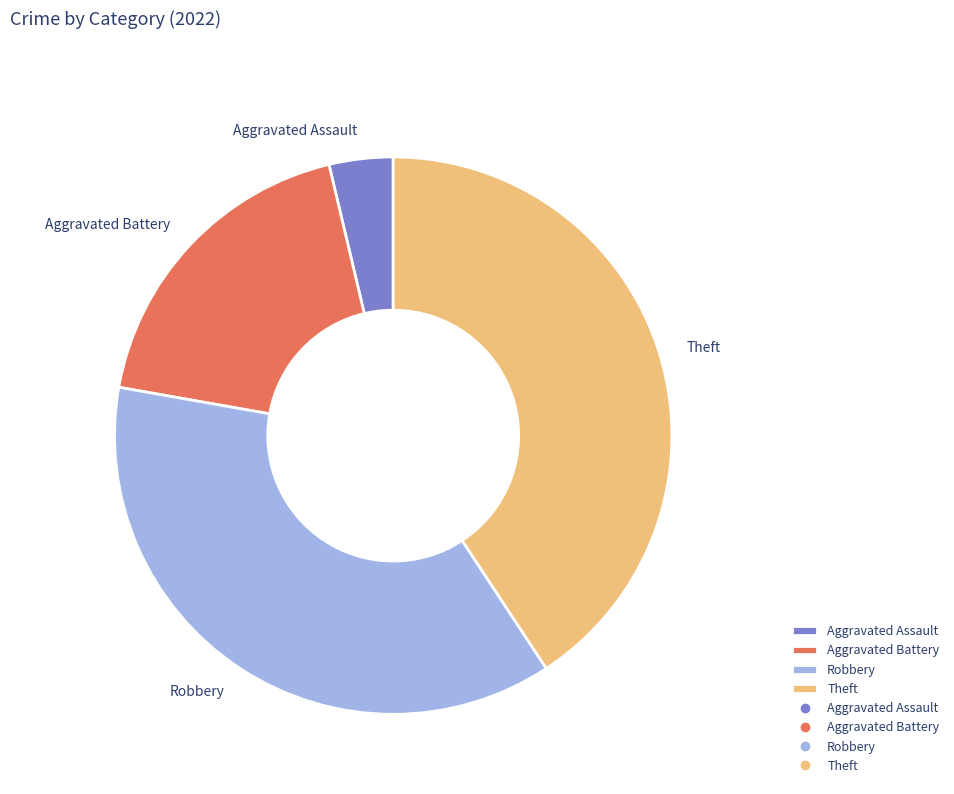

Rank the categories by value from highest to lowest.

Theft, Robbery, Aggravated Battery, Aggravated Assault